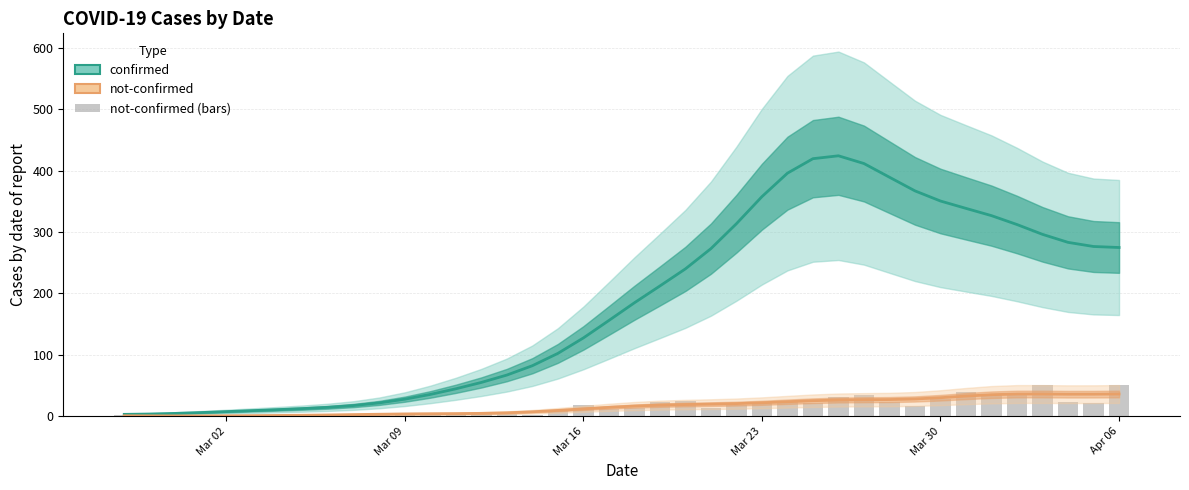

Where does the not-confirmed series first go above 14?

Mar 16